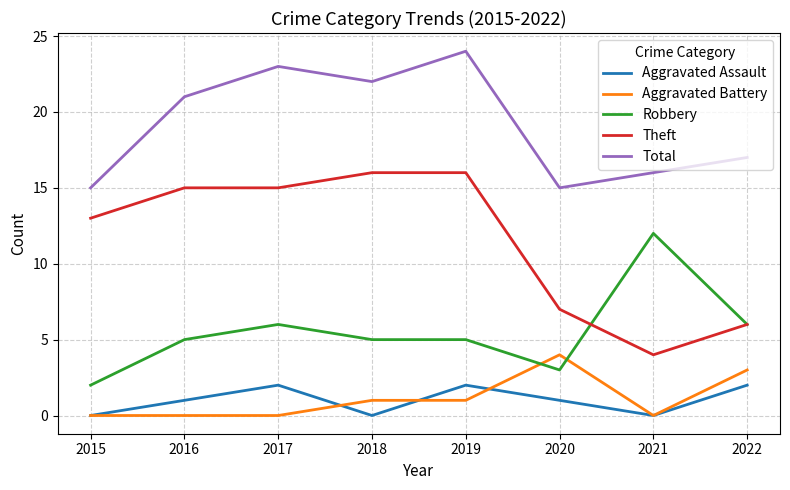

Does the chart display data point markers on the line(s)?

No